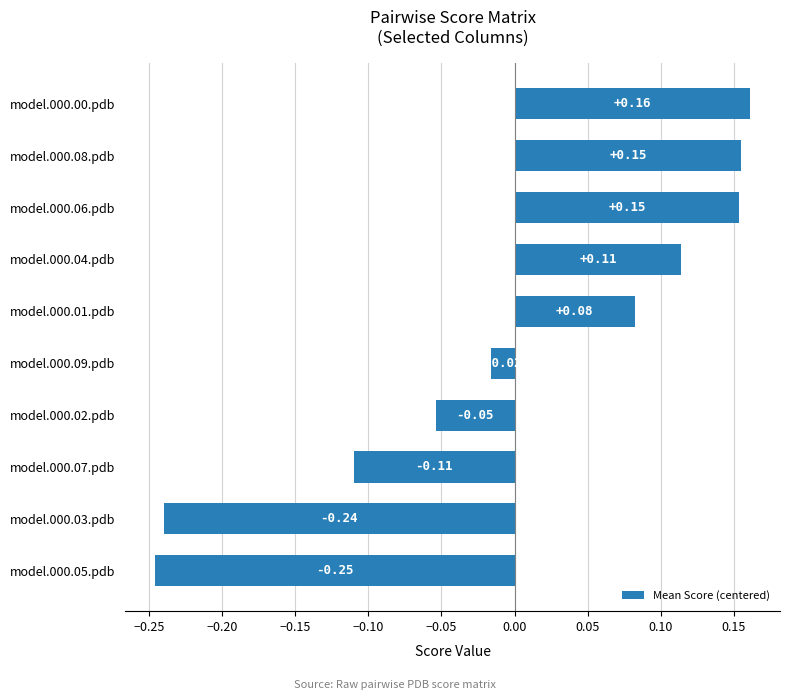

At which label is the value closest to 0?

model.000.09.pdb